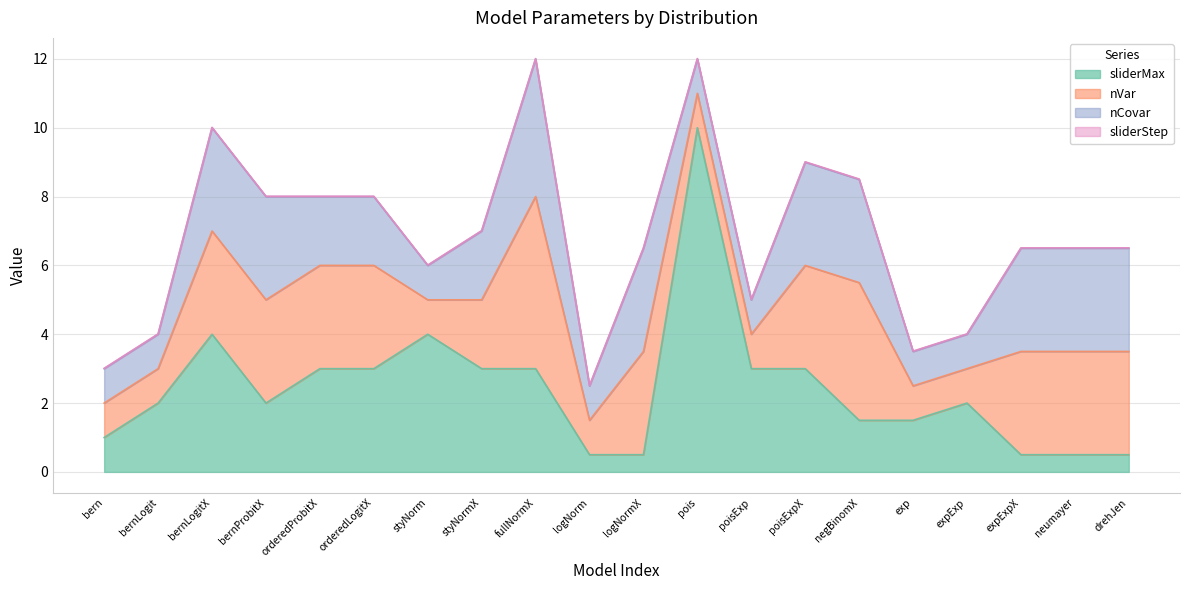

True or false: nVar and nCovar cross at least once.

False